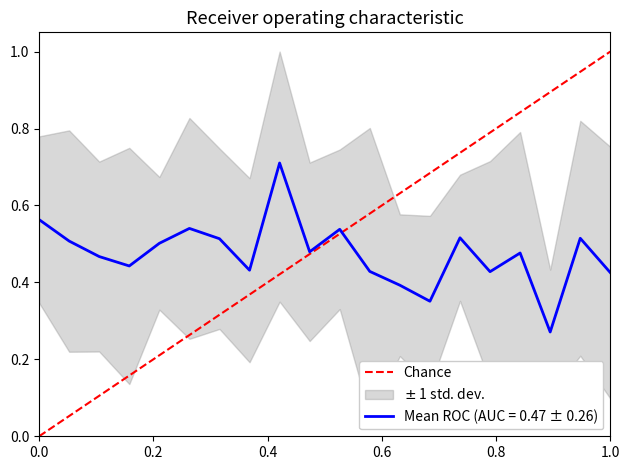

What is the maximum value for Mean ROC (AUC = 0.47 ± 0.26)?

0.7